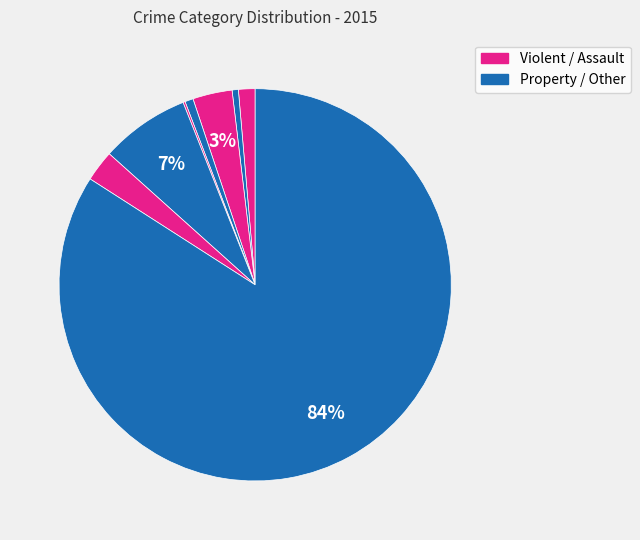

Is there any slice that represents more than half of the pie?

Yes